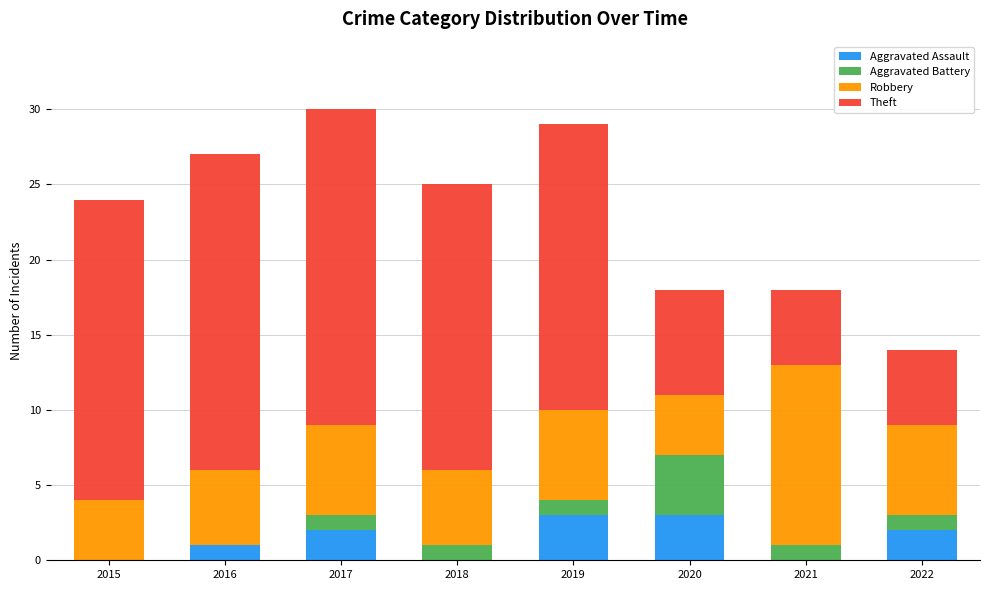

What is the sum of all Aggravated Assault values?

11